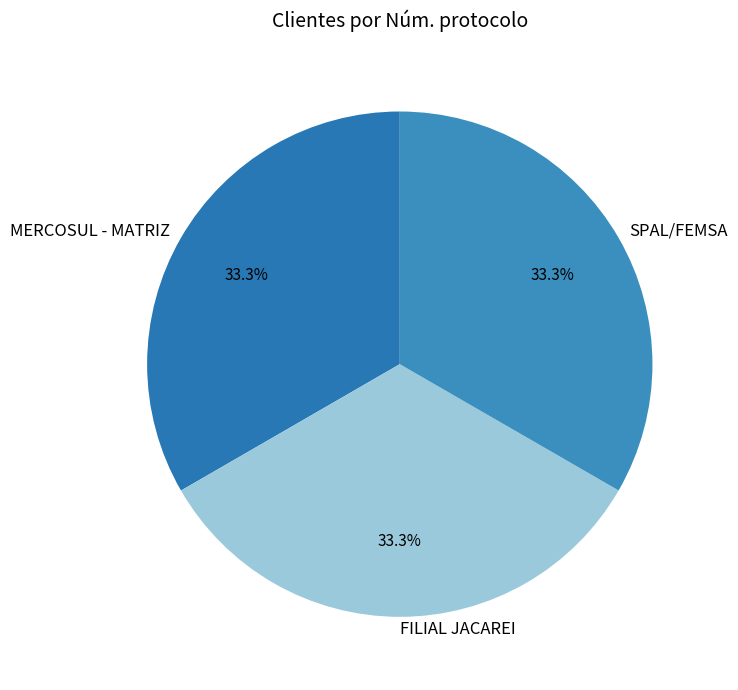

Approximately how many times larger is the value at SPAL/FEMSA compared to FILIAL JACAREI?

1.0